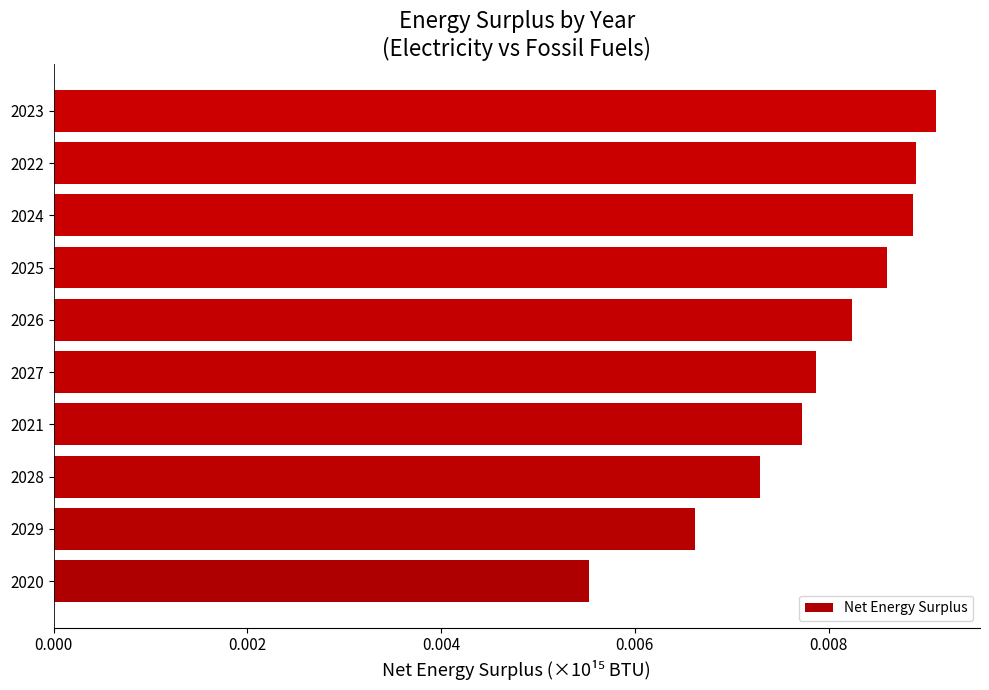

Between 2023 and 2026, which is larger?

2023